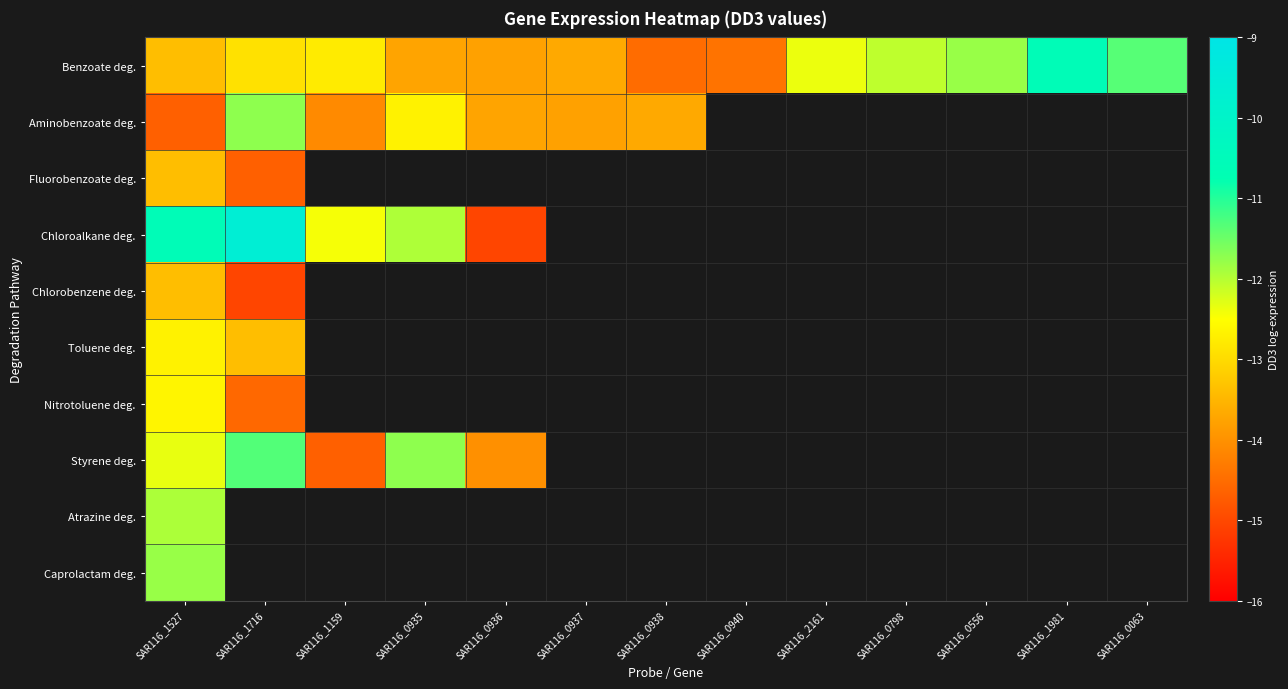

How many negative values does the Chloroalkane deg. series have?

5